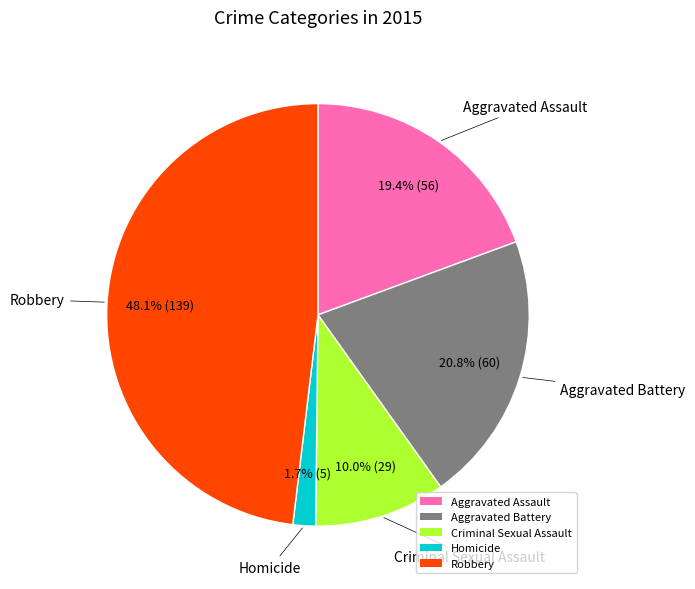

Is Aggravated Battery the majority of the pie?

No